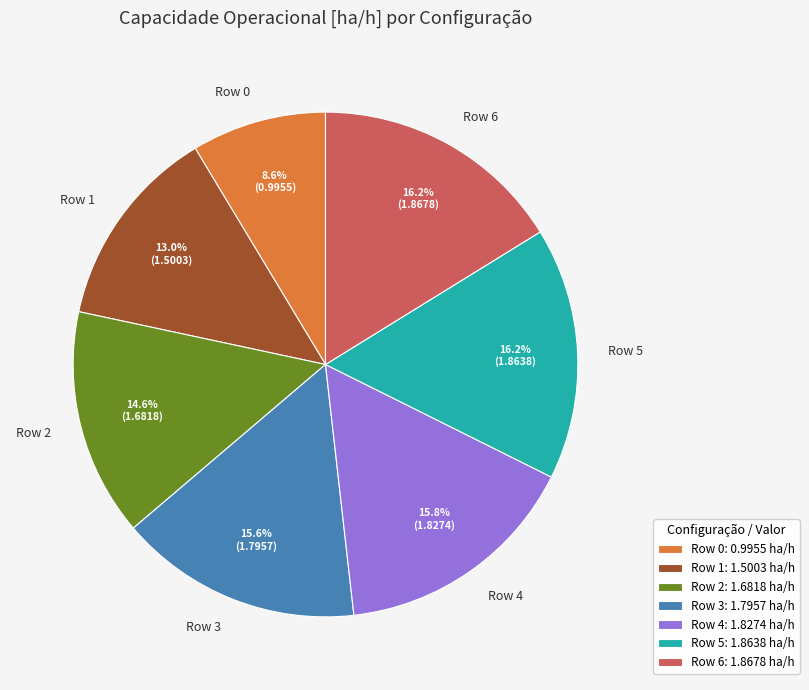

Which slice is the smallest?

Row 0